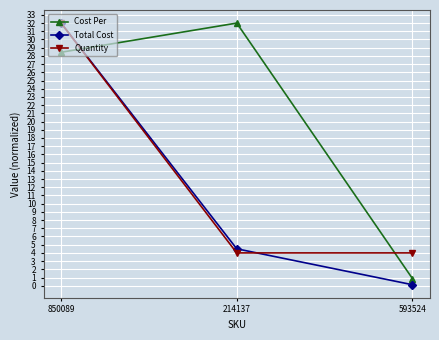

Read the Total Cost value at 214137.

4.5